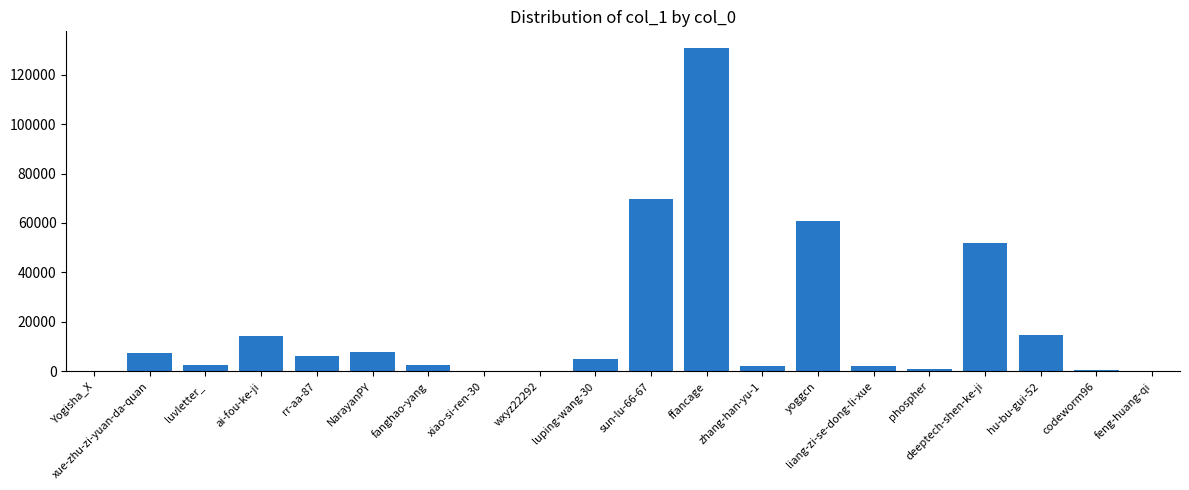

Between codeworm96 and NarayanPY, which is larger?

NarayanPY